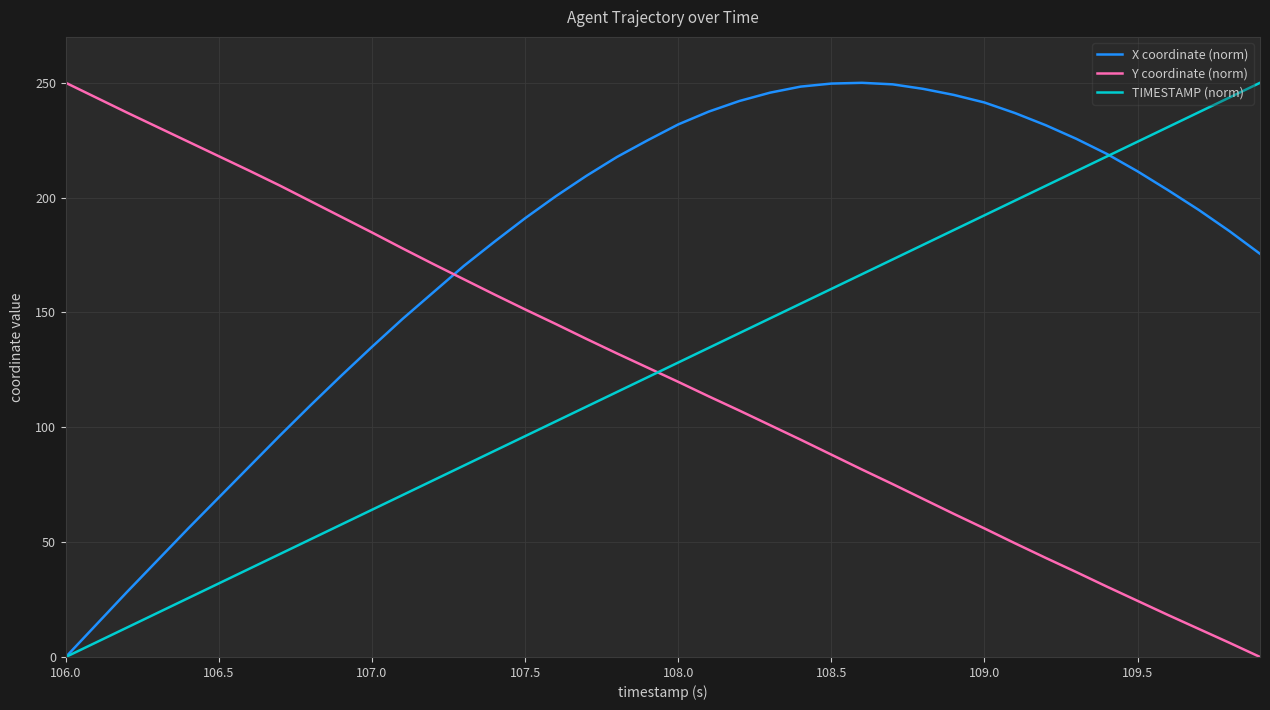

What is the sum of all X coordinate (norm) values?

7029.3